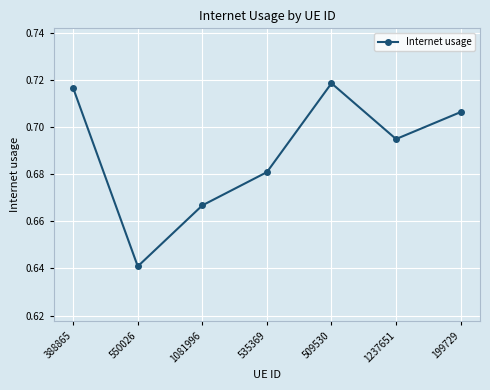

How many interior local peaks (higher than both neighbors) does the data have?

1